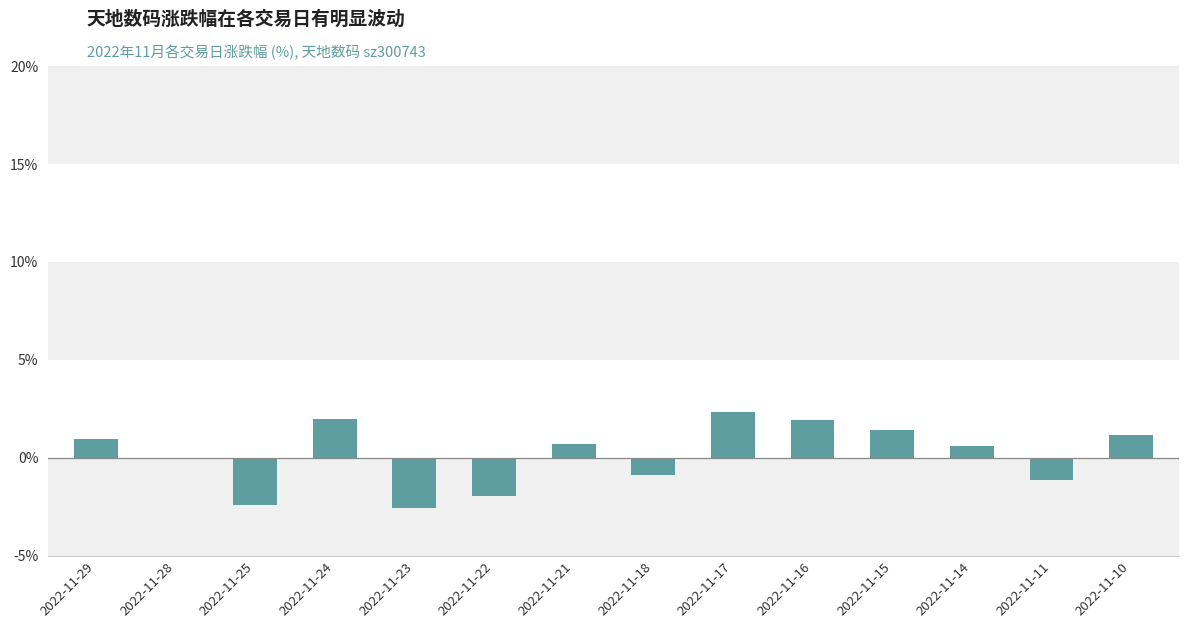

Count the number of categories in the chart.

14